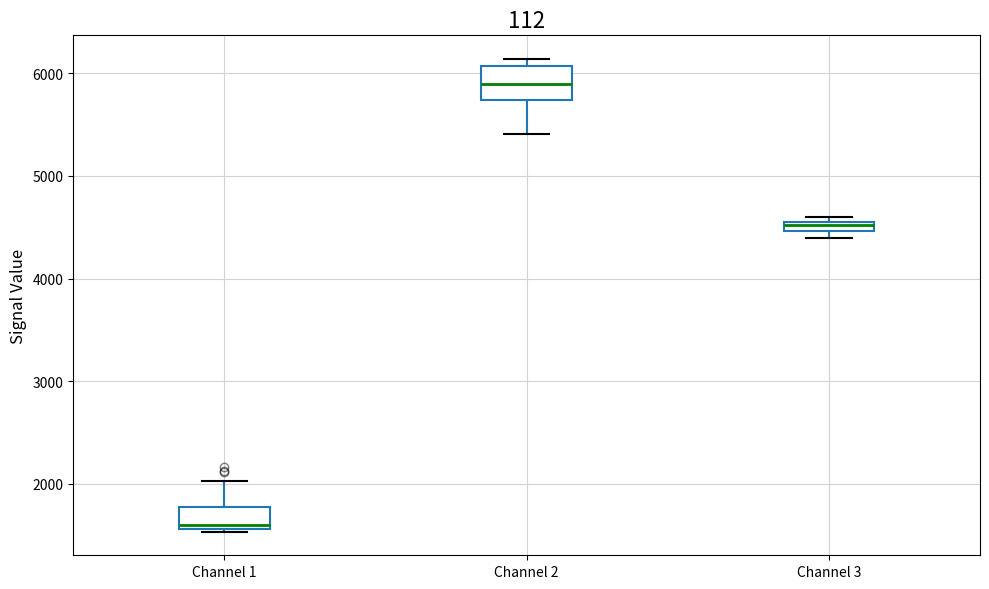

Where is the upper edge of the box for Channel 2 on the y-axis? The values are not printed on the chart, so give them approximately, as read against the axis.

6100